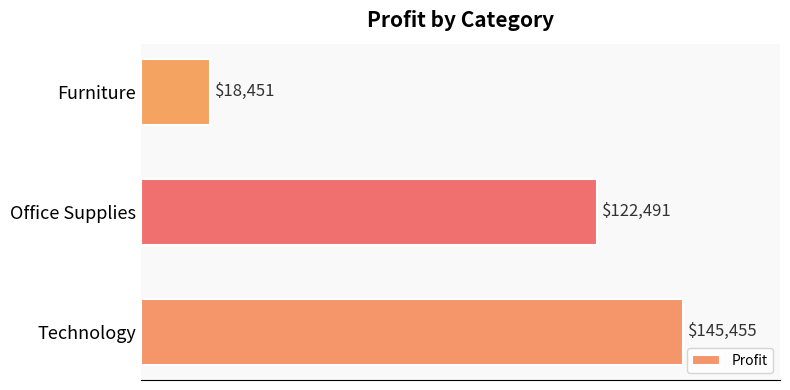

Which has a higher value, Technology or Office Supplies?

Technology